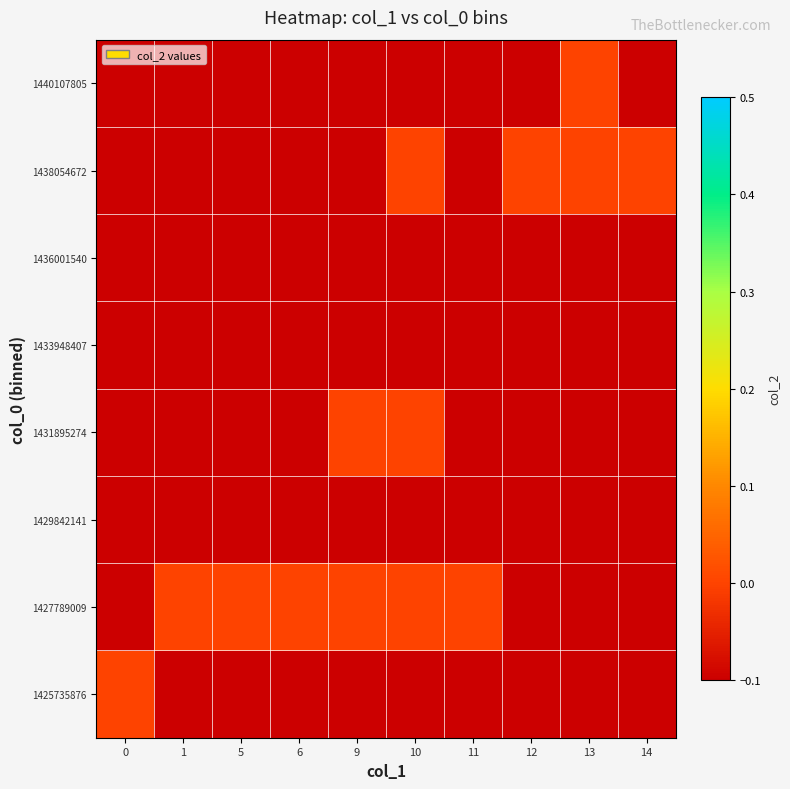

What is the spread (max minus min) of values at 14?

0.1